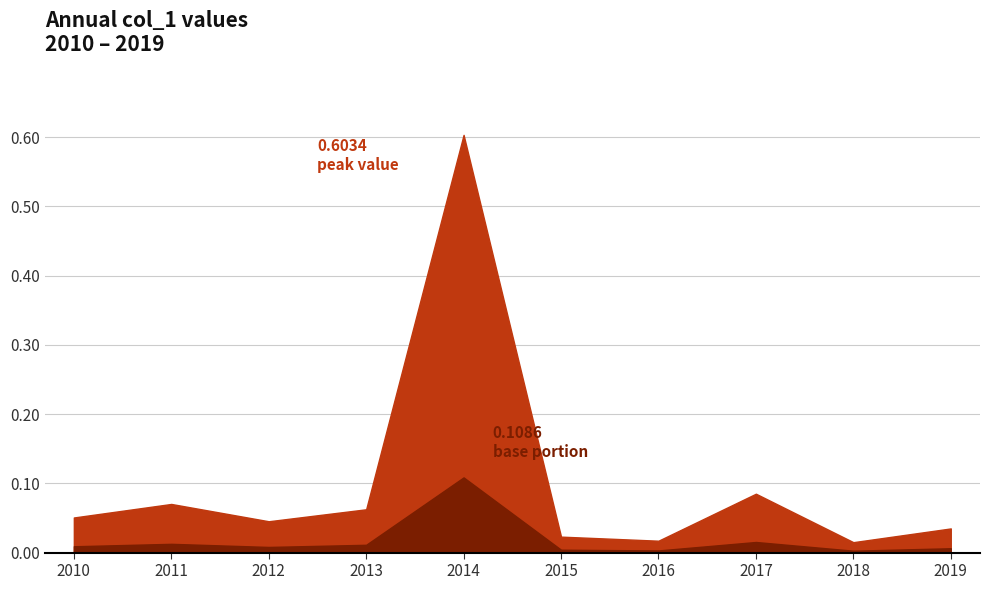

List the labels in order of value, smallest first.

2018-10-15, 2016-10-15, 2015-10-15, 2019-10-15, 2012-10-15, 2010-10-15, 2013-10-15, 2011-10-15, 2017-10-15, 2014-10-15